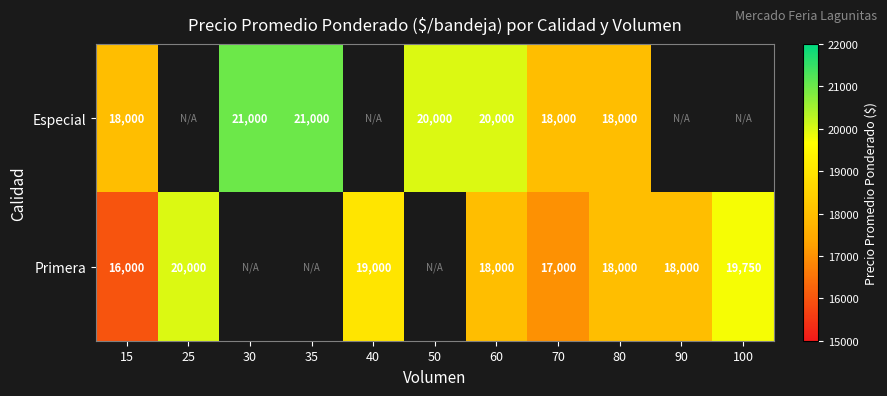

Is it true that Primera equals 17000 at 70?

True